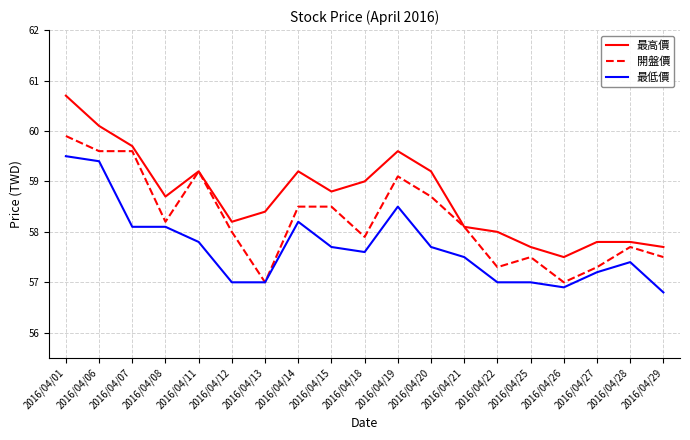

What is the greatest value displayed?

60.7